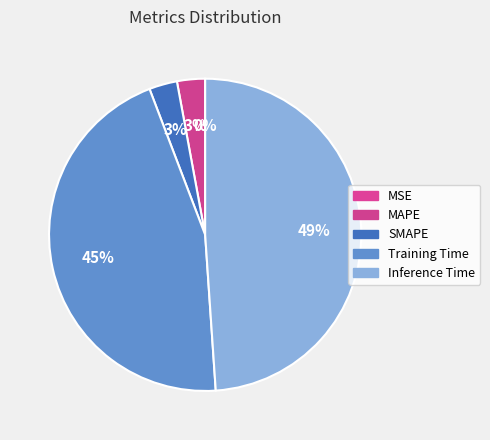

Rank the categories by value from highest to lowest.

Inference Time, Training Time, SMAPE, MAPE, MSE